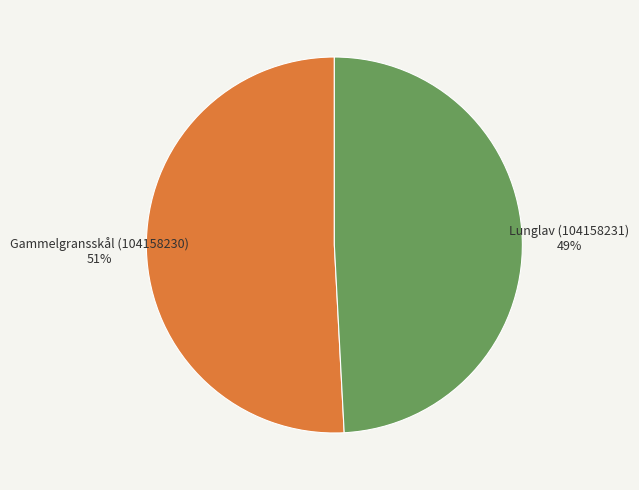

Which category has the smallest portion of the pie?

Lunglav (104158231)